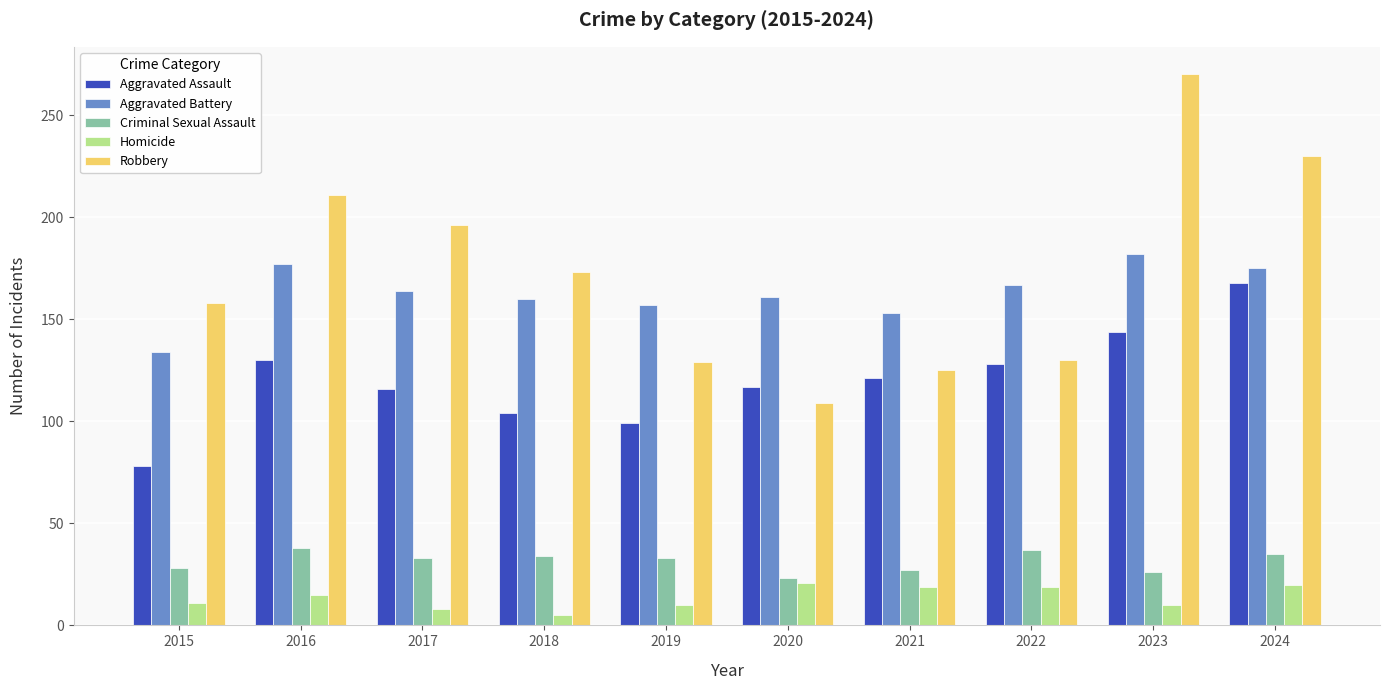

Does the chart contain any negative values?

No